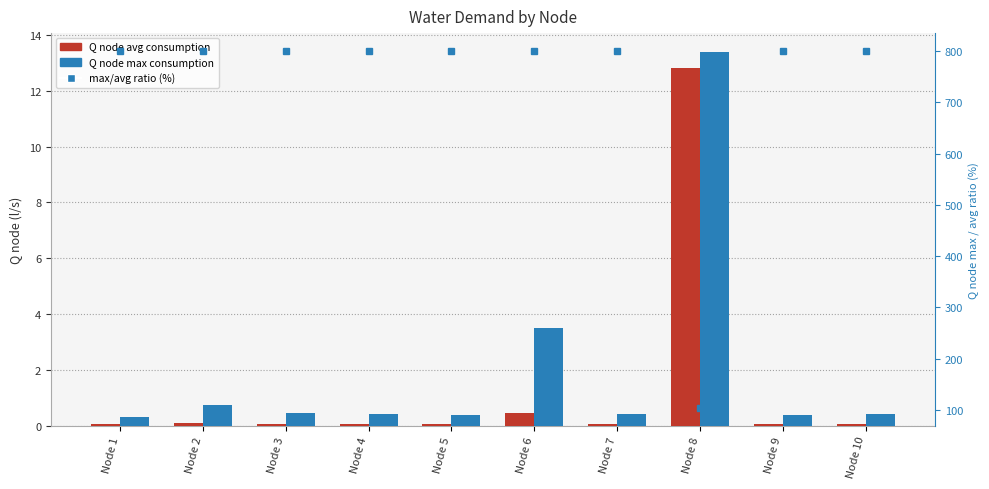

The value of Q node max consumption at Node 2 is 1.0. True or false?

False